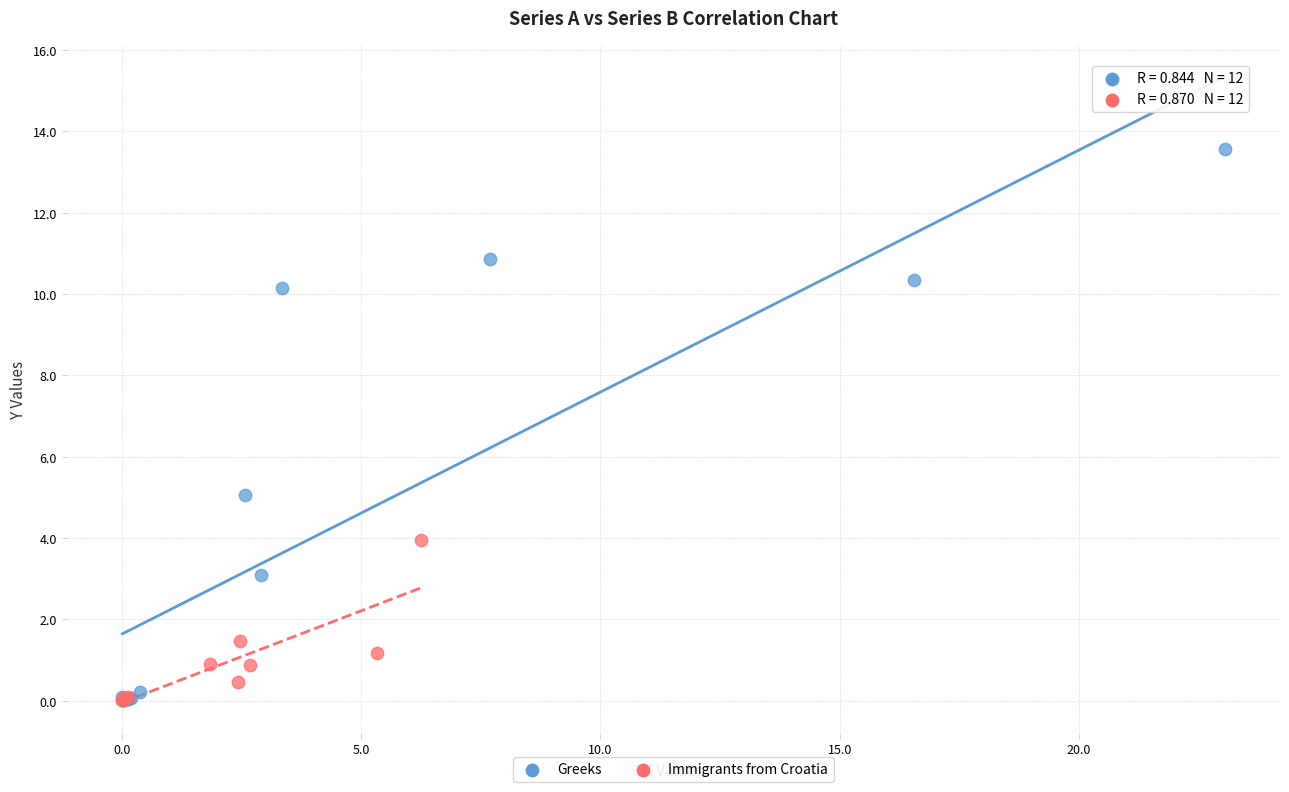

Which series reaches the maximum Y coordinate?

Greeks